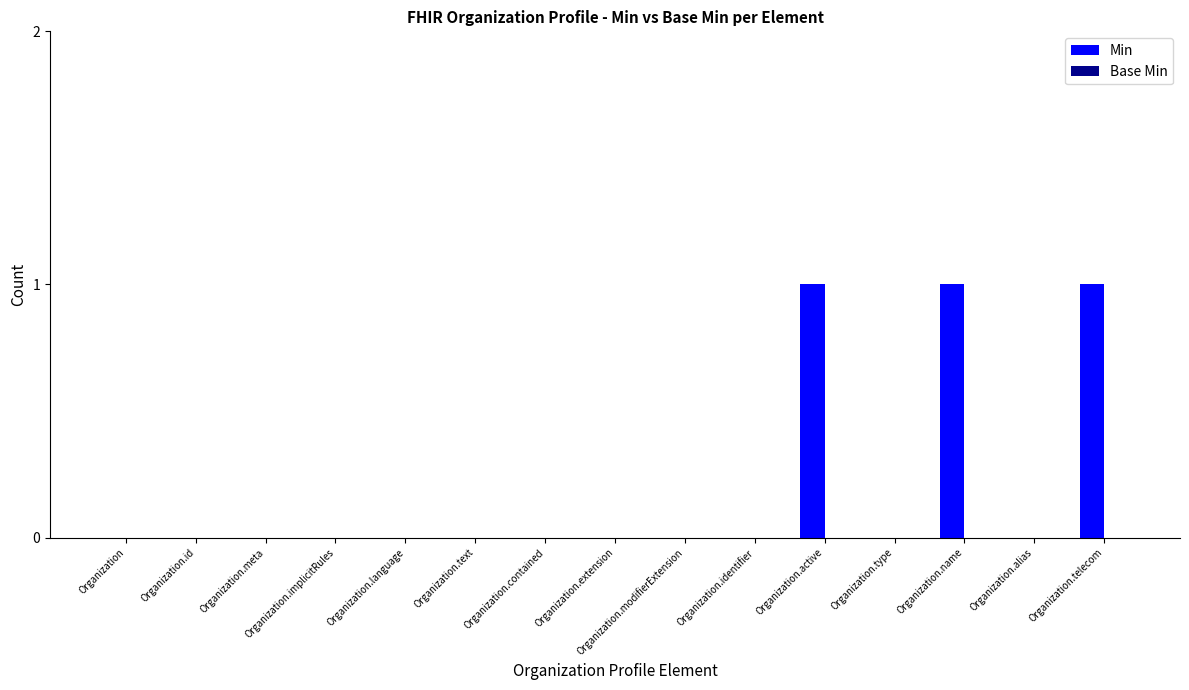

The chart shows a value of 0 at Organization.alias. True or false?

True